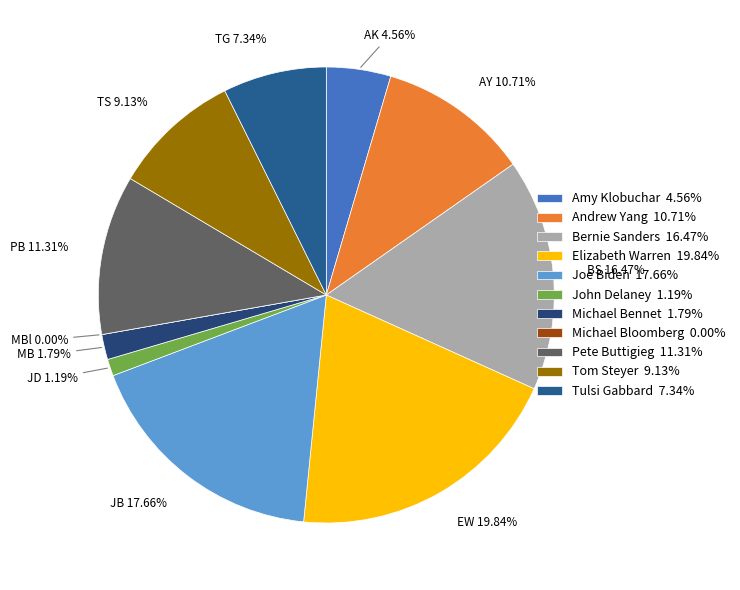

How many slices are in this pie chart?

11